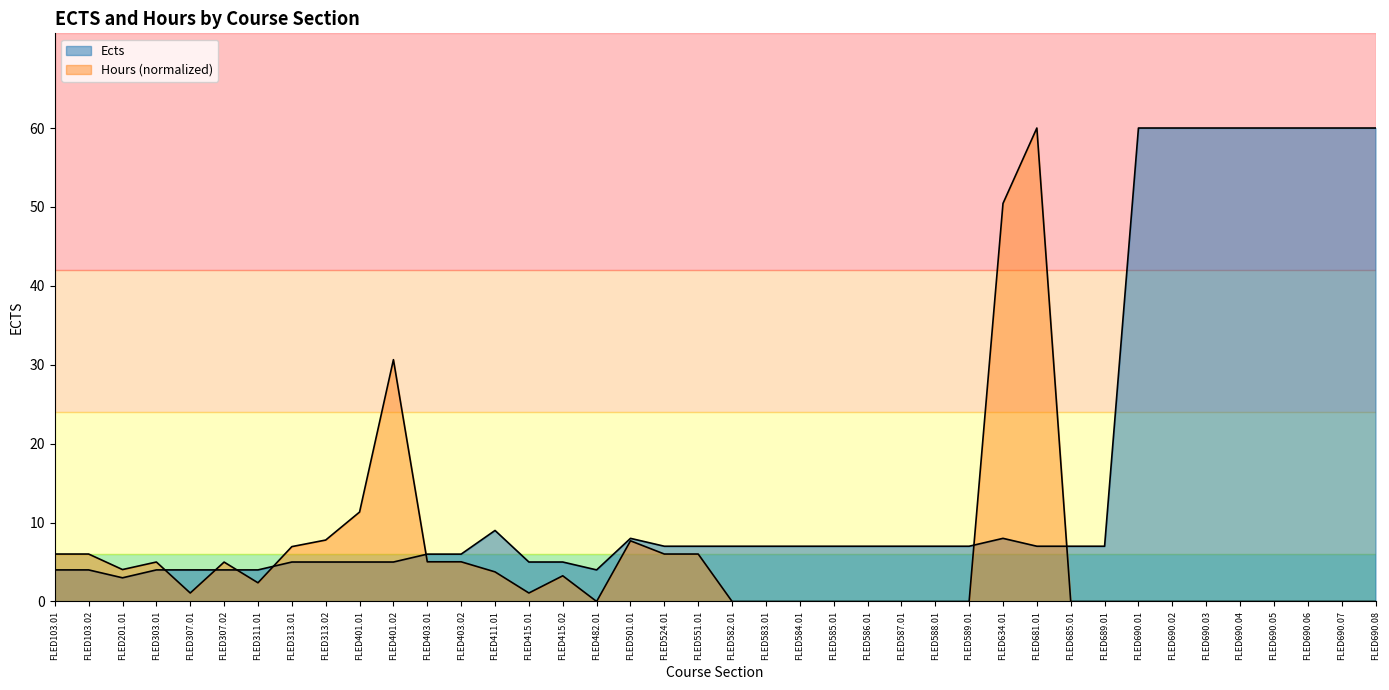

Which series has the largest total across all categories?

Ects